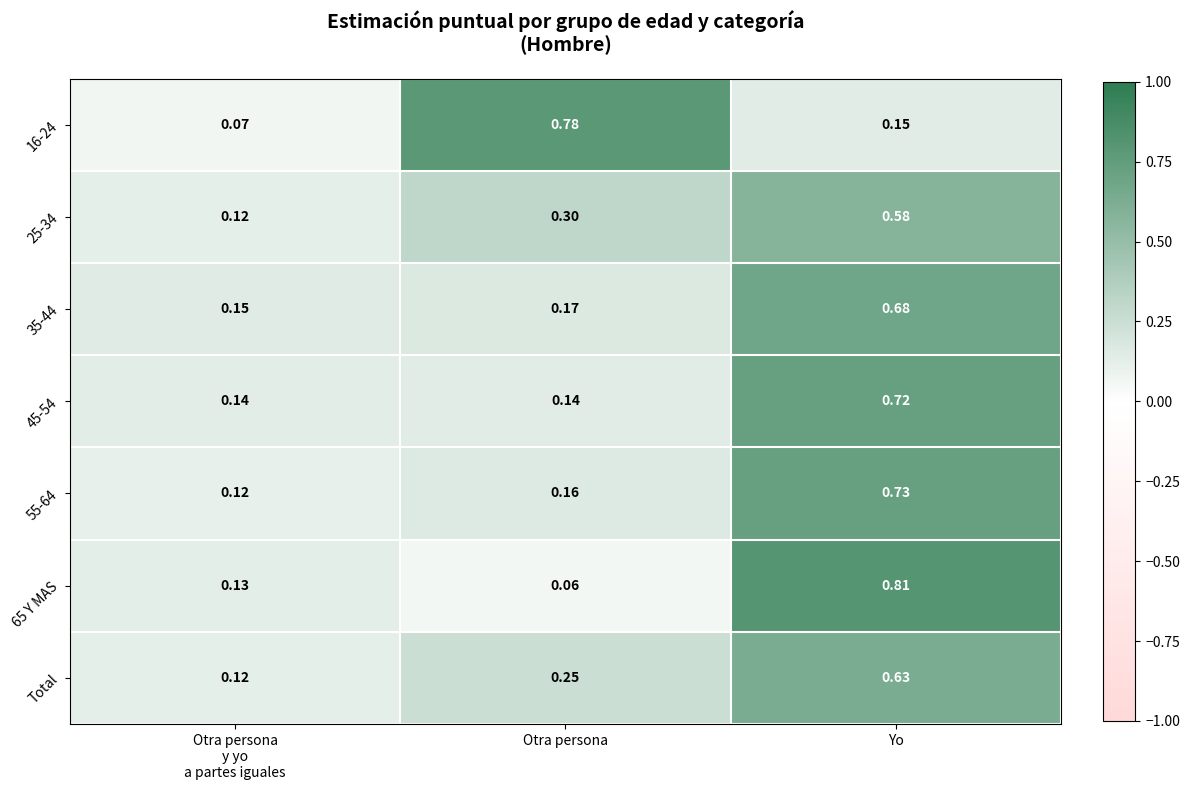

Is the value of 16-24 at Yo greater than the value of 35-44 at Yo?

No